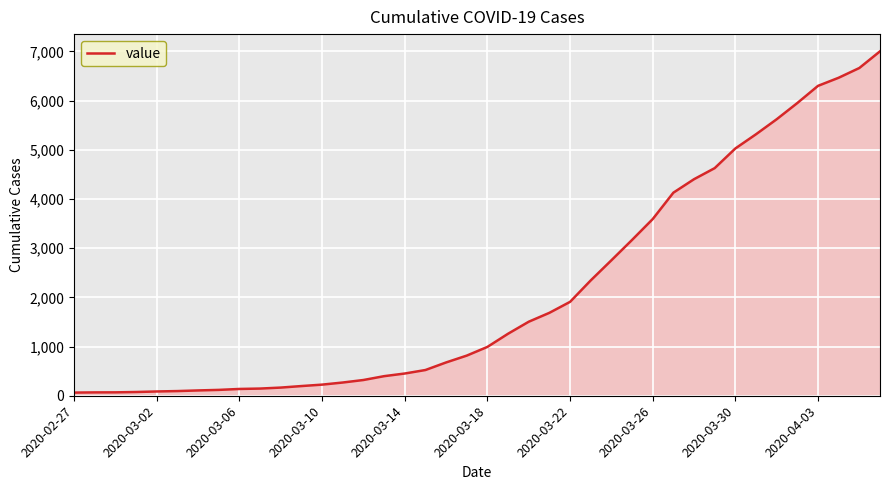

What is the difference between the maximum and minimum values?

6939